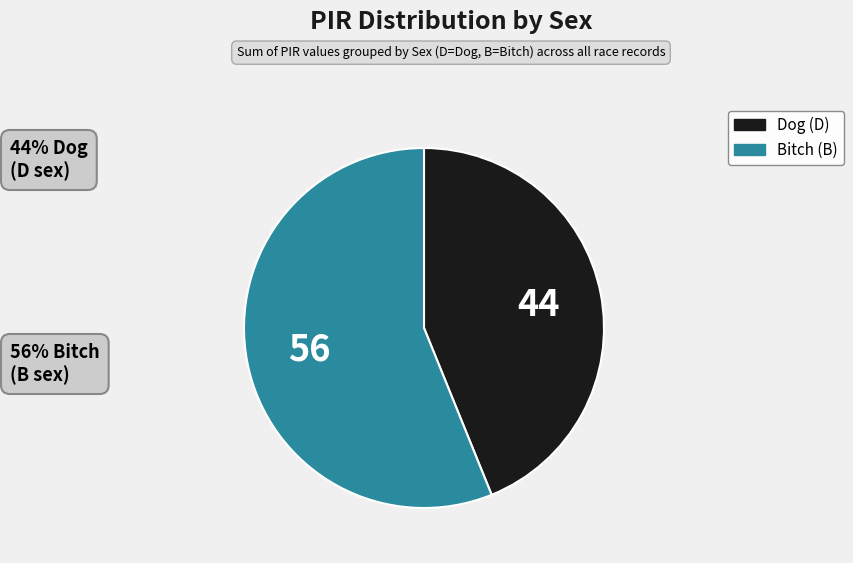

Is there any slice that represents more than half of the pie?

Yes